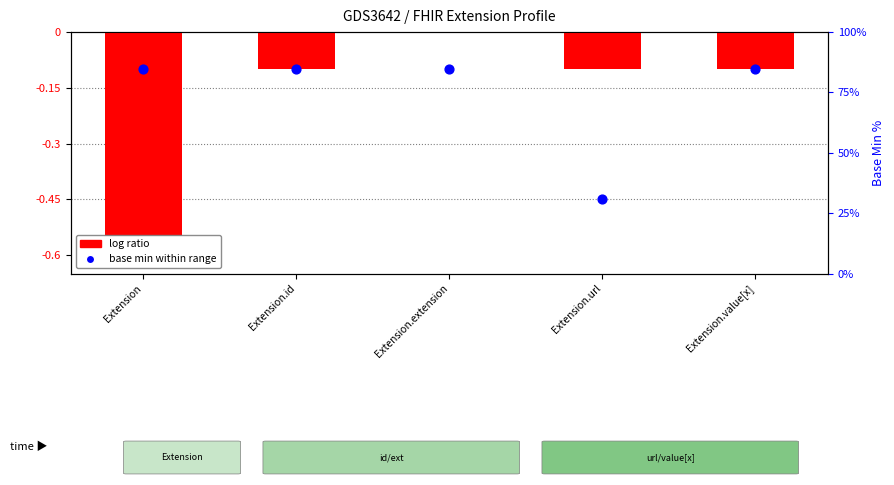

Which series reaches the minimum Y coordinate?

log ratio